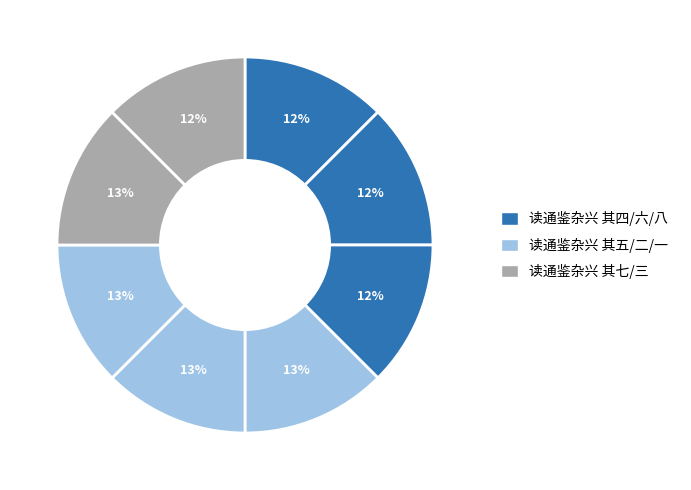

Count the number of slices in the pie.

8